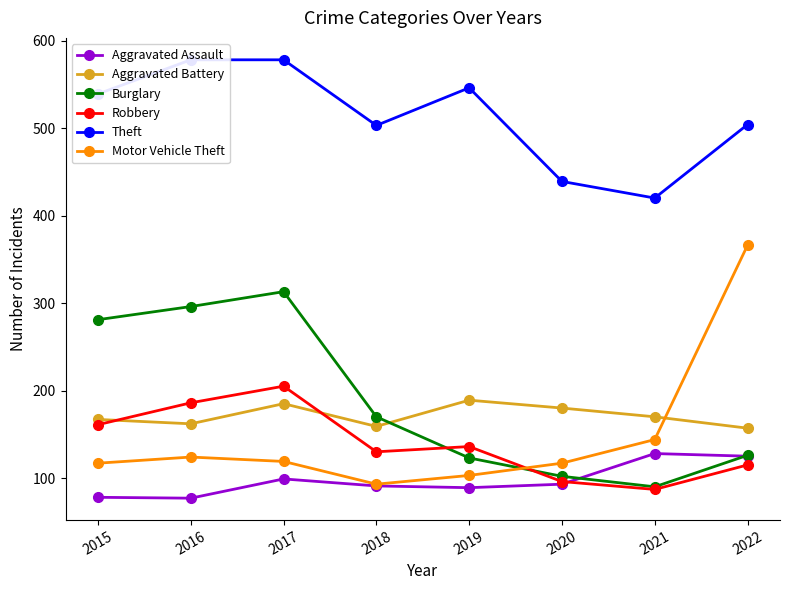

How many intersections are there between Aggravated Battery and Burglary?

1